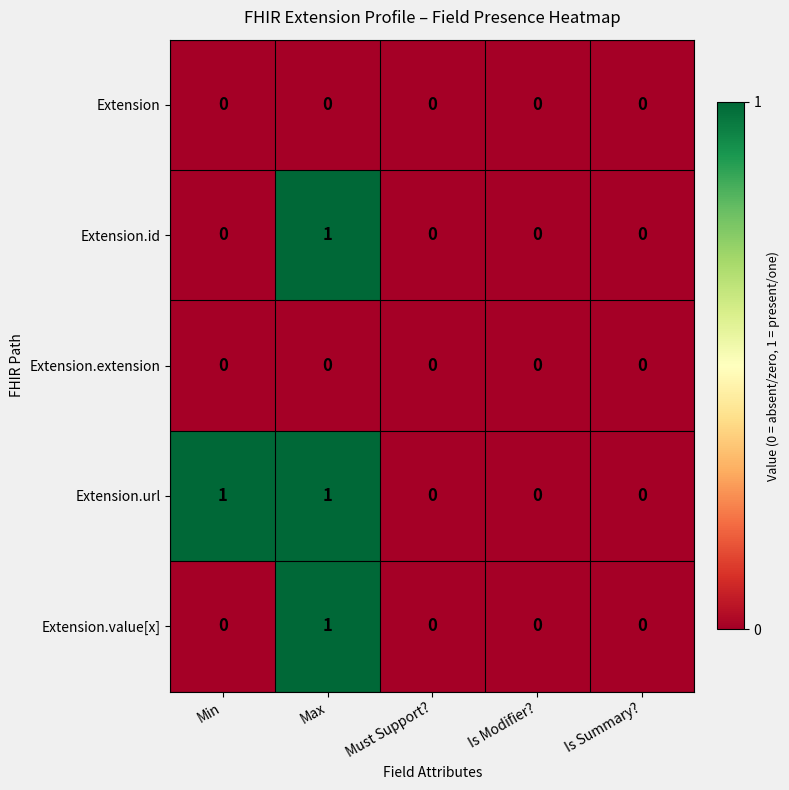

What is the total value across all series at Max?

3